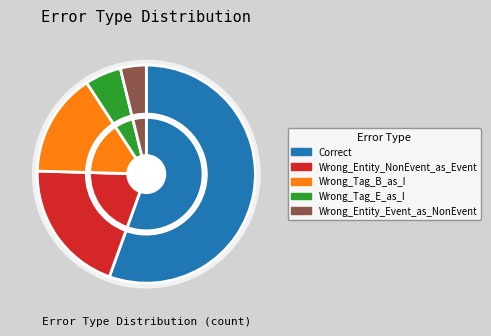

The Wrong_Entity_Event_as_NonEvent slice represents 1% of the pie. True or false?

False